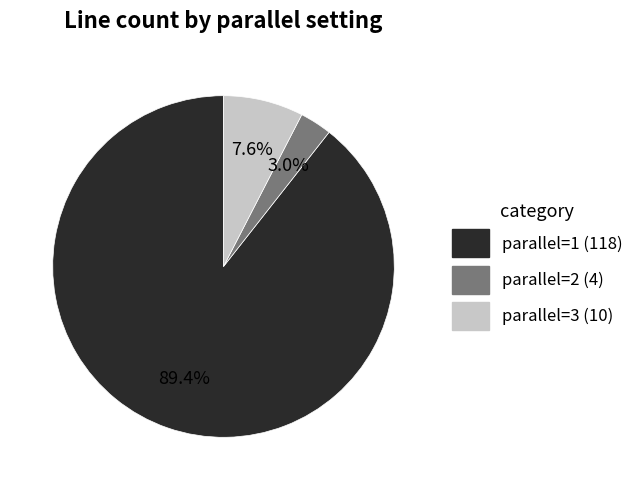

How many segments does this pie chart have?

3